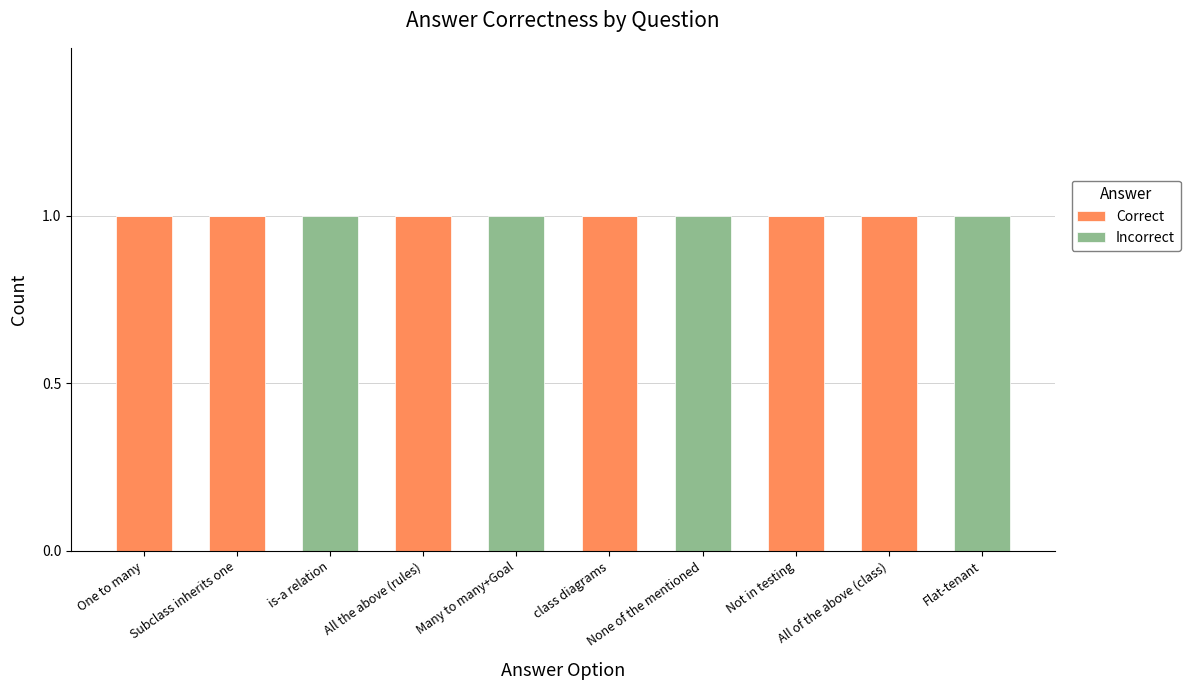

What is the sum of all Correct values?

6